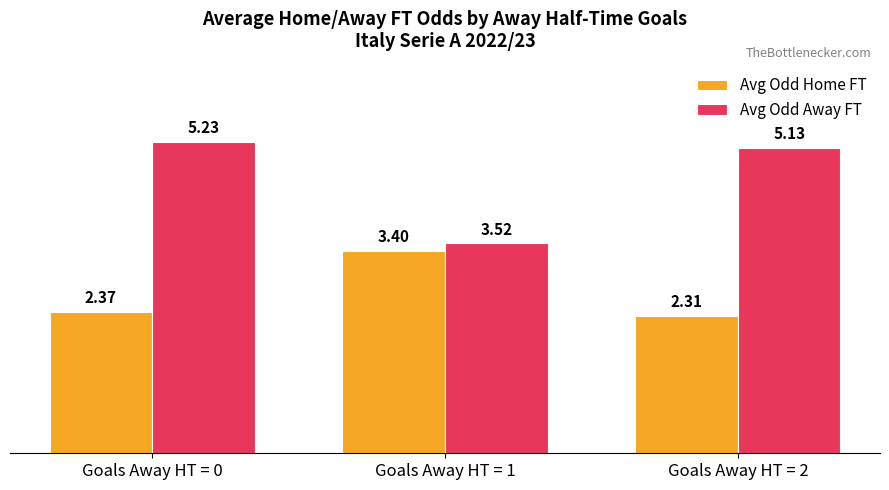

What is the total value across all series at Goals Away HT = 0?

7.6